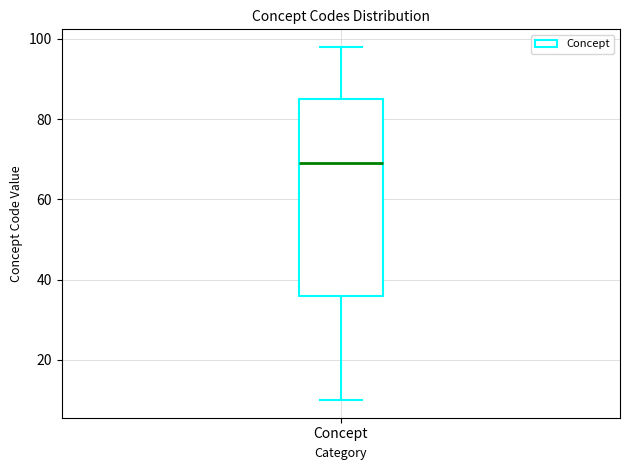

Transcribe this box plot: give where the median line is, the range the box spans, and where the two whiskers end, as read against the y-axis. The values are not printed on the chart, so give them approximately, as read against the axis.

median 70, box 36 to 86, whiskers 10 to 98